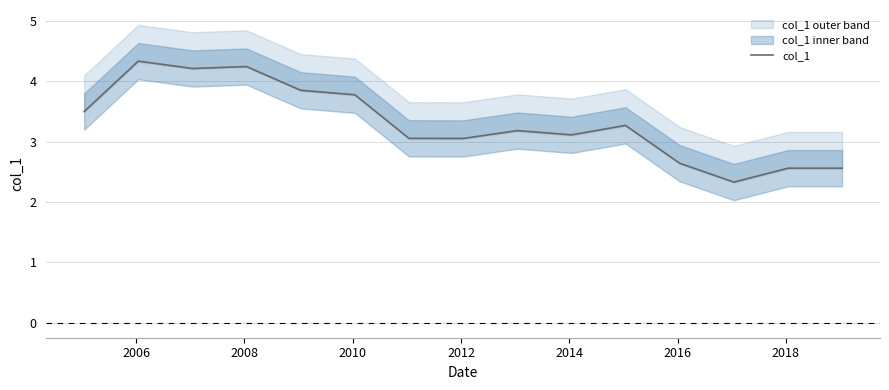

What is the minimum value for col_1?

2.3